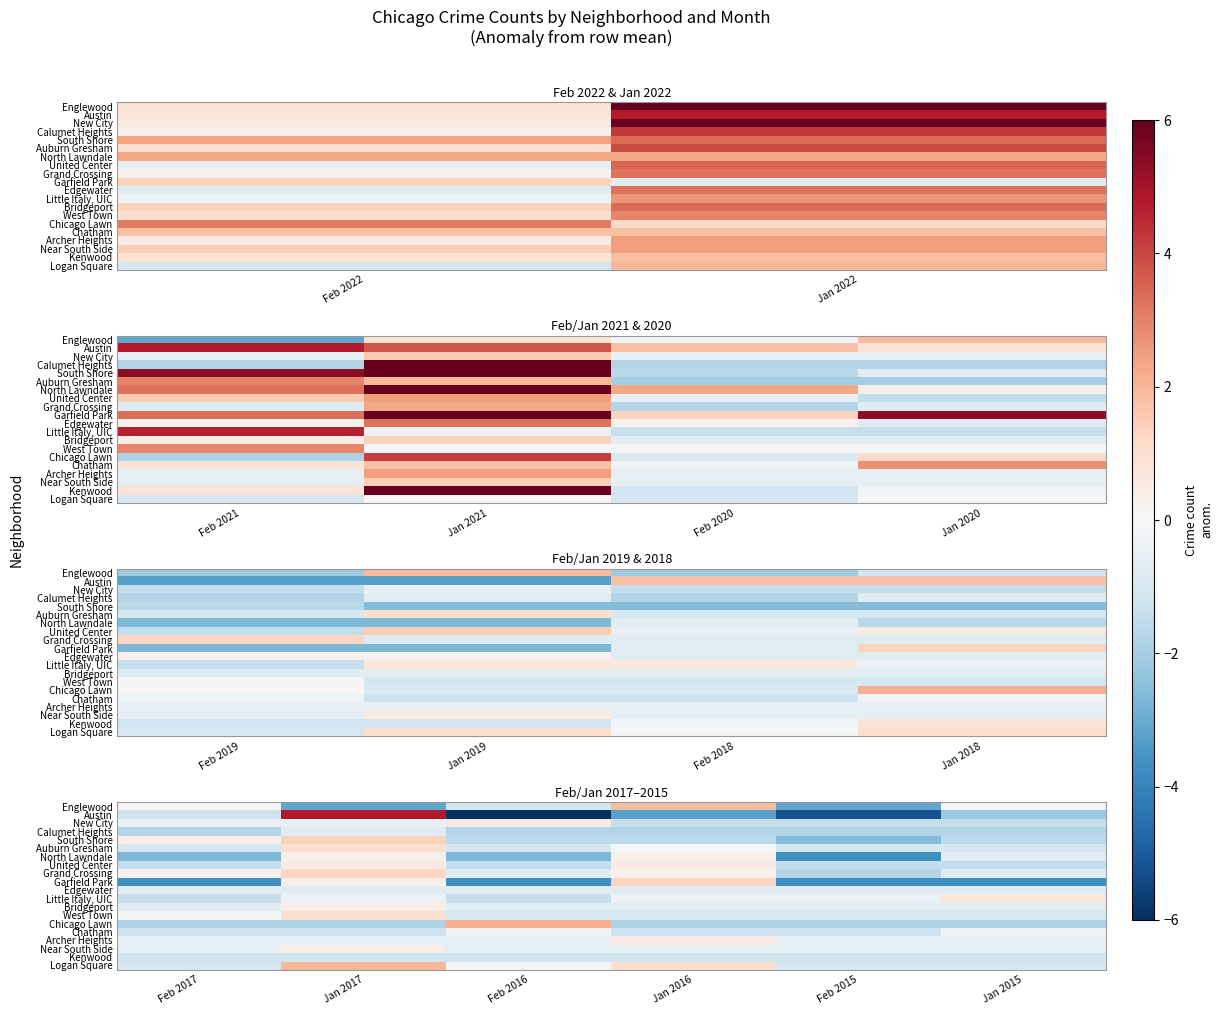

Count the number of categories in the chart.

6